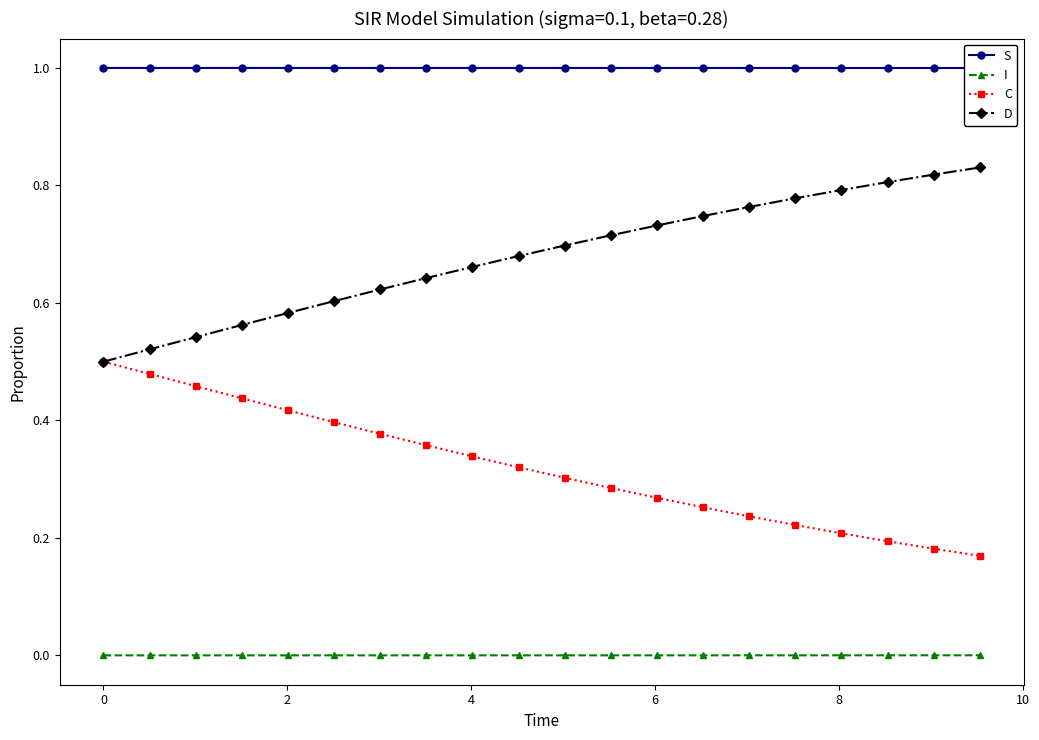

True or false: I and C cross at least once.

False